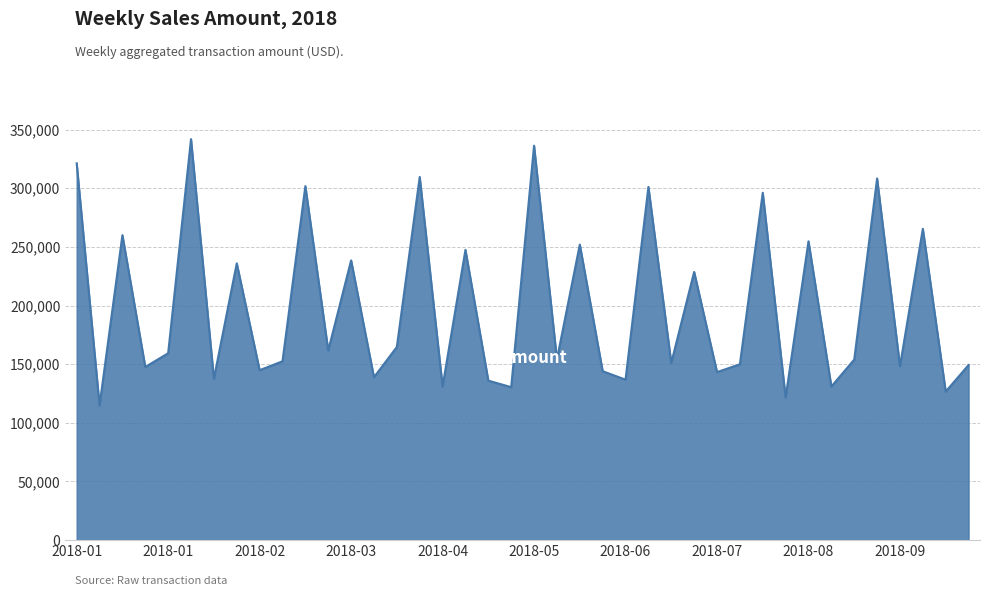

What is the greatest value displayed?

341824.6